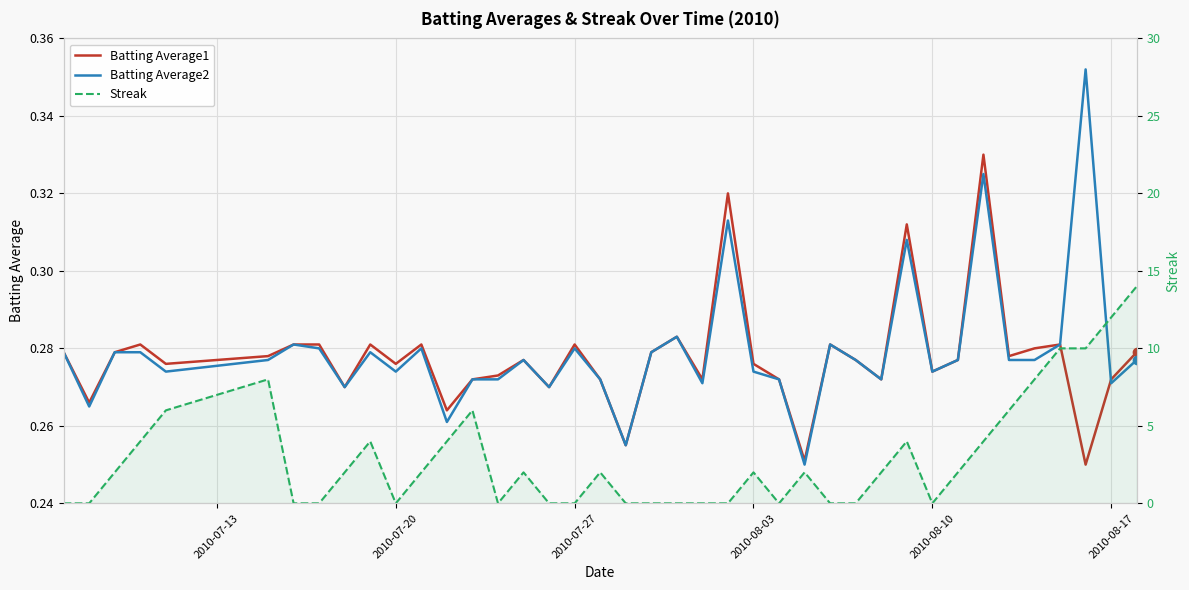

The value of Streak at 2010-07-20 is 0.0. True or false?

True